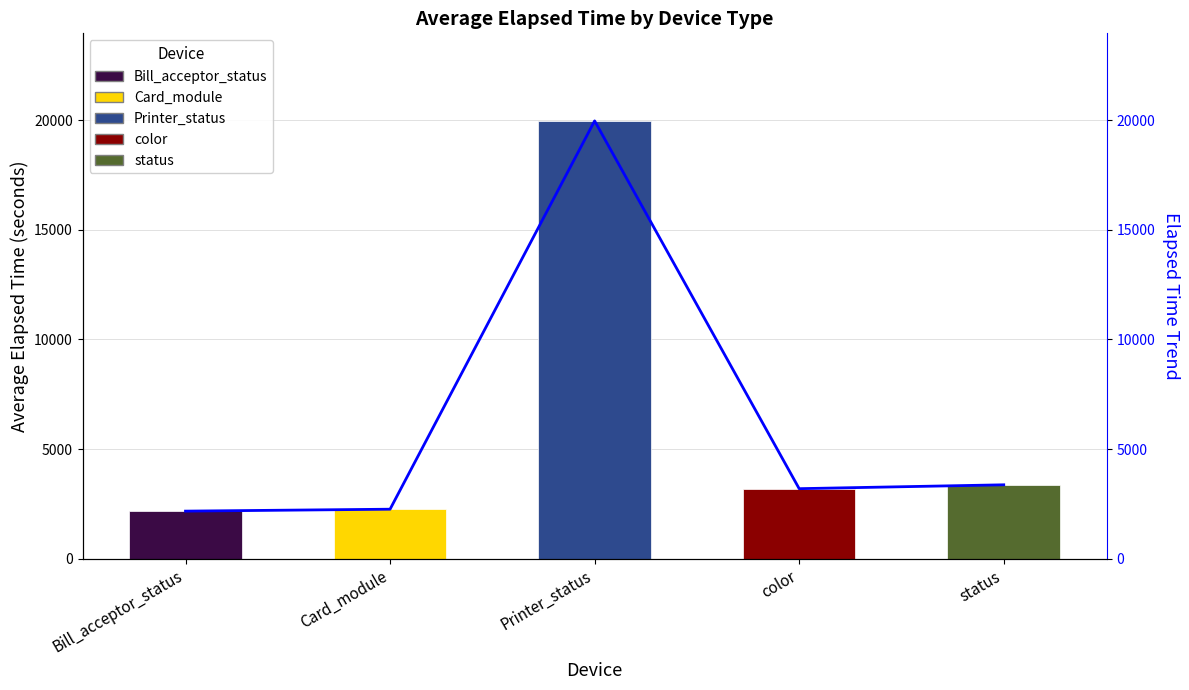

What is the label of the 2nd bar from the right?

color